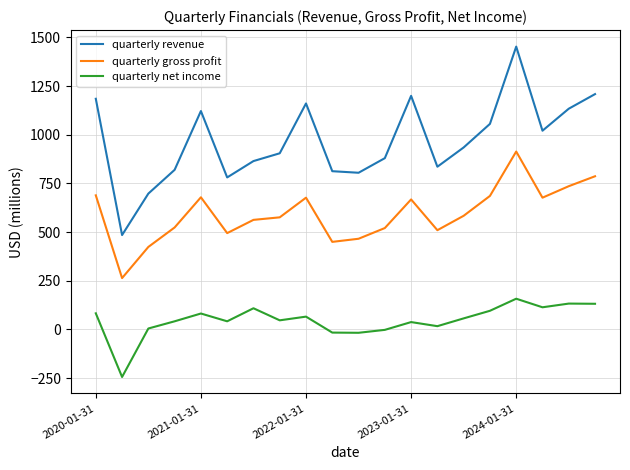

True or false: quarterly net income and quarterly gross profit intersect in this chart.

False